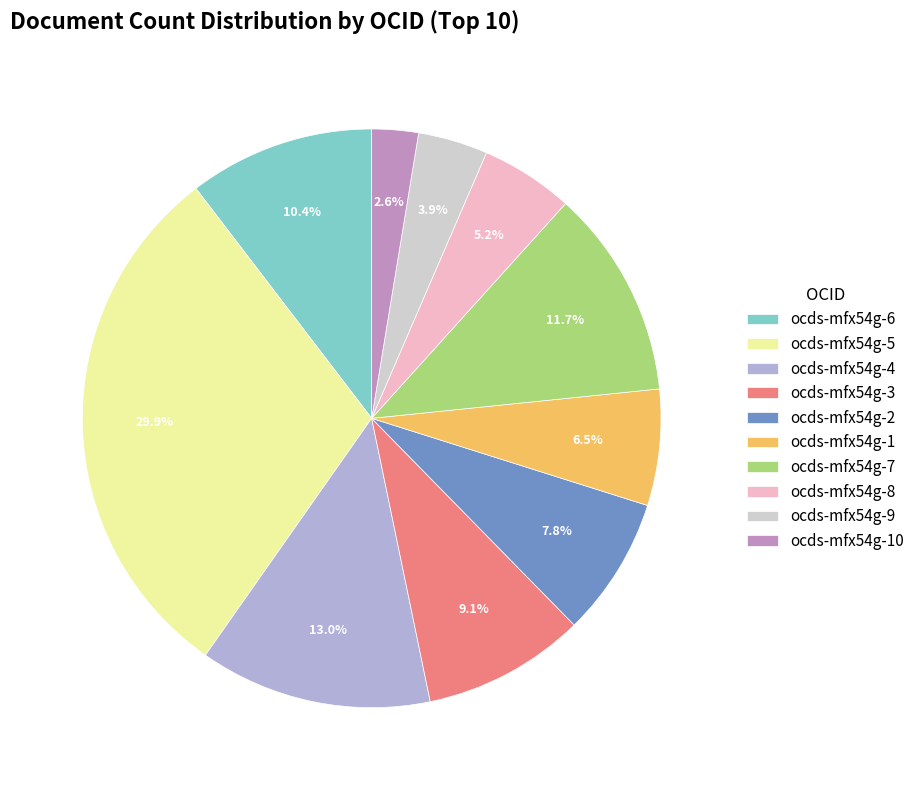

Rank the categories by value from lowest to highest.

ocds-mfx54g-10, ocds-mfx54g-9, ocds-mfx54g-8, ocds-mfx54g-1, ocds-mfx54g-2, ocds-mfx54g-3, ocds-mfx54g-6, ocds-mfx54g-7, ocds-mfx54g-4, ocds-mfx54g-5